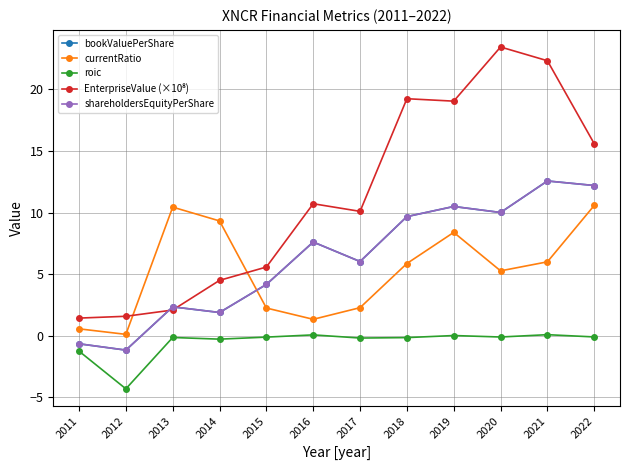

Is this an area chart (filled region under the line)?

No